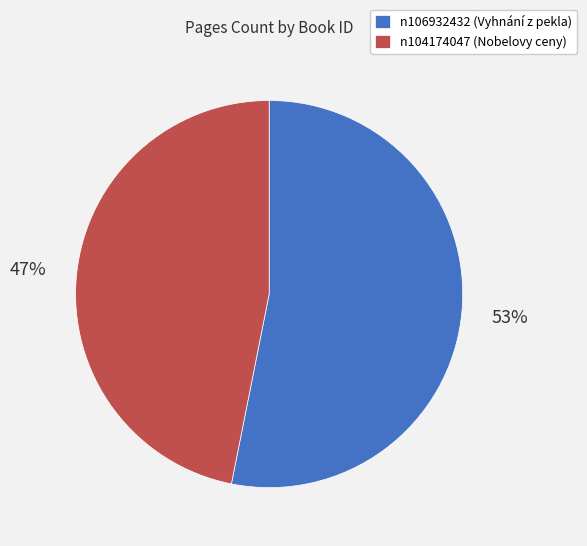

To the nearest percent, what percentage of the pie is n104174047?

47%